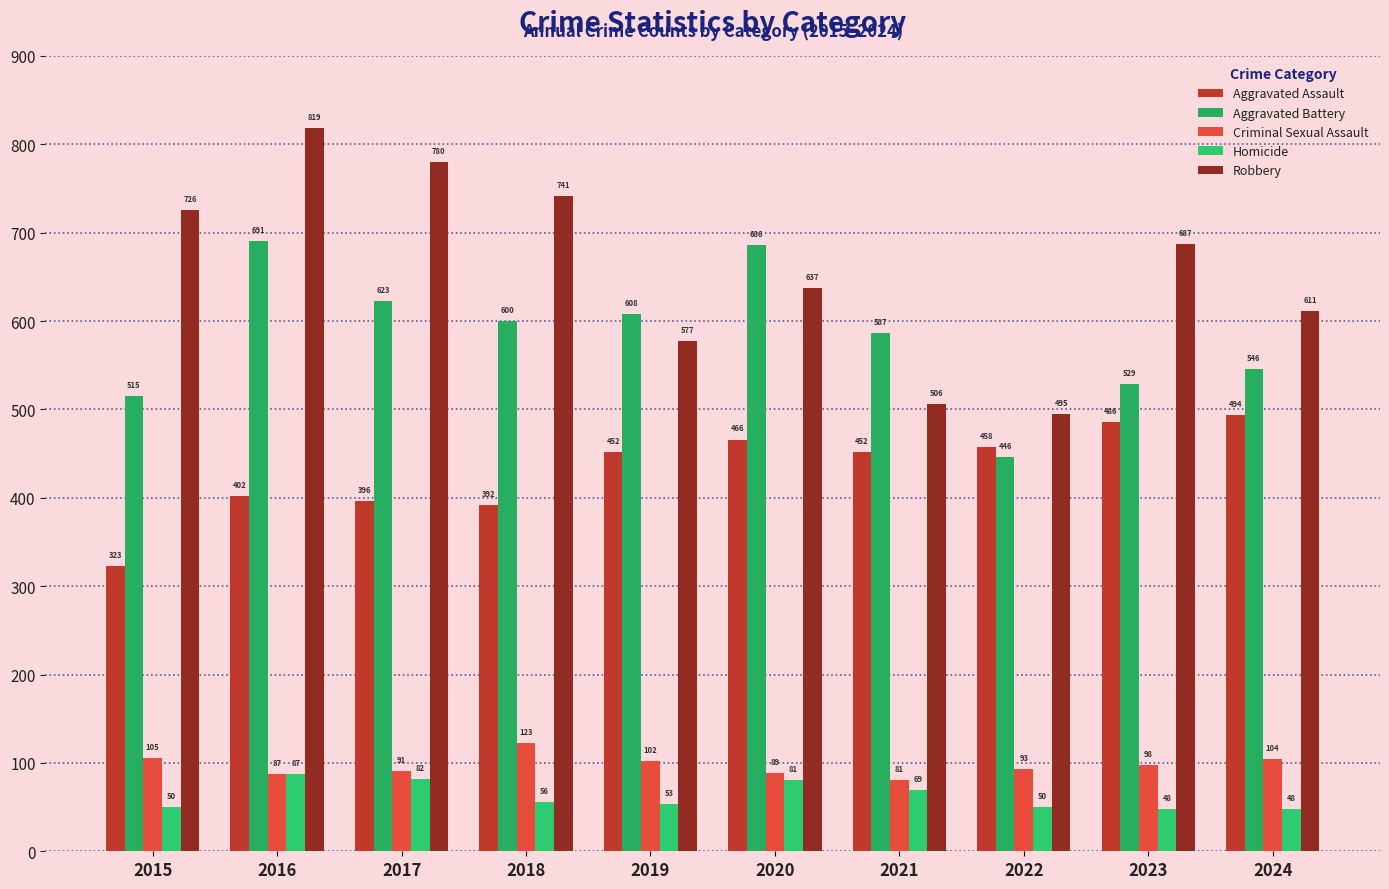

What is the difference between the Homicide values at 2017 and 2024?

34